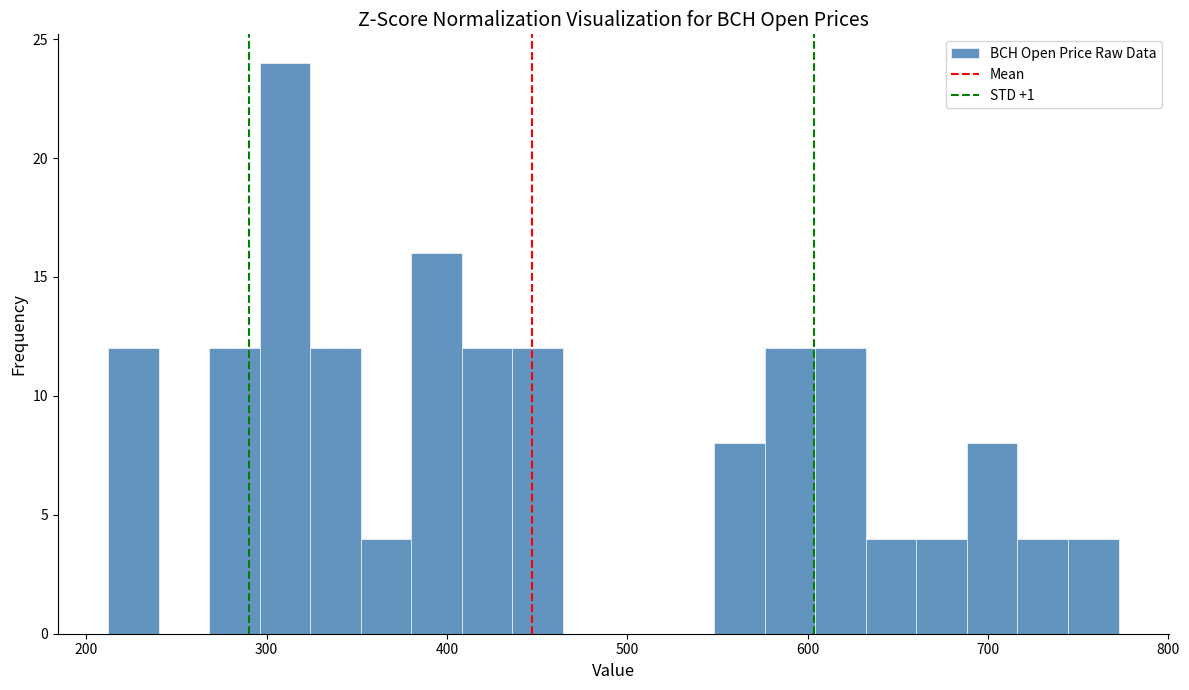

Read against the x-axis, roughly where is the centre of the tallest bar?

310